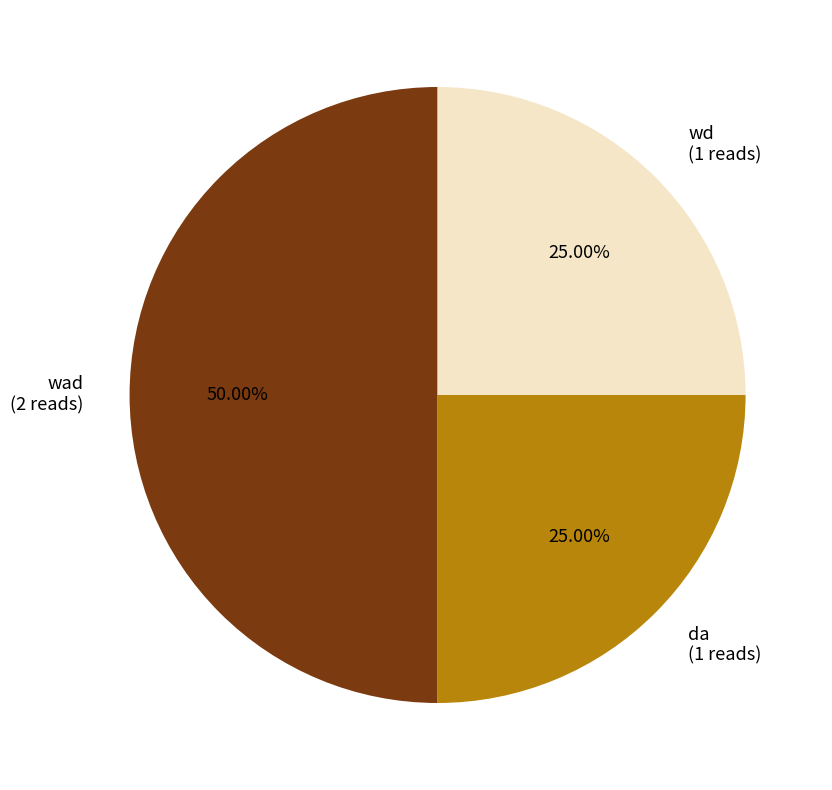

Count the number of slices in the pie.

3